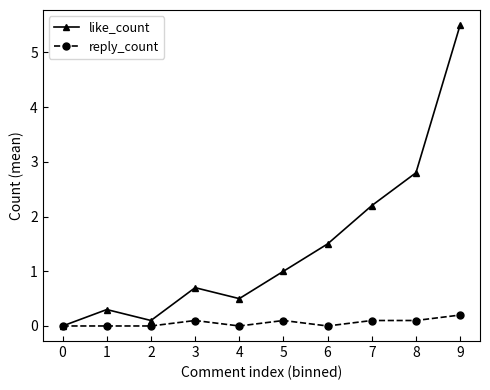

In like_count, how many points are higher than both neighbors (excluding endpoints)?

2